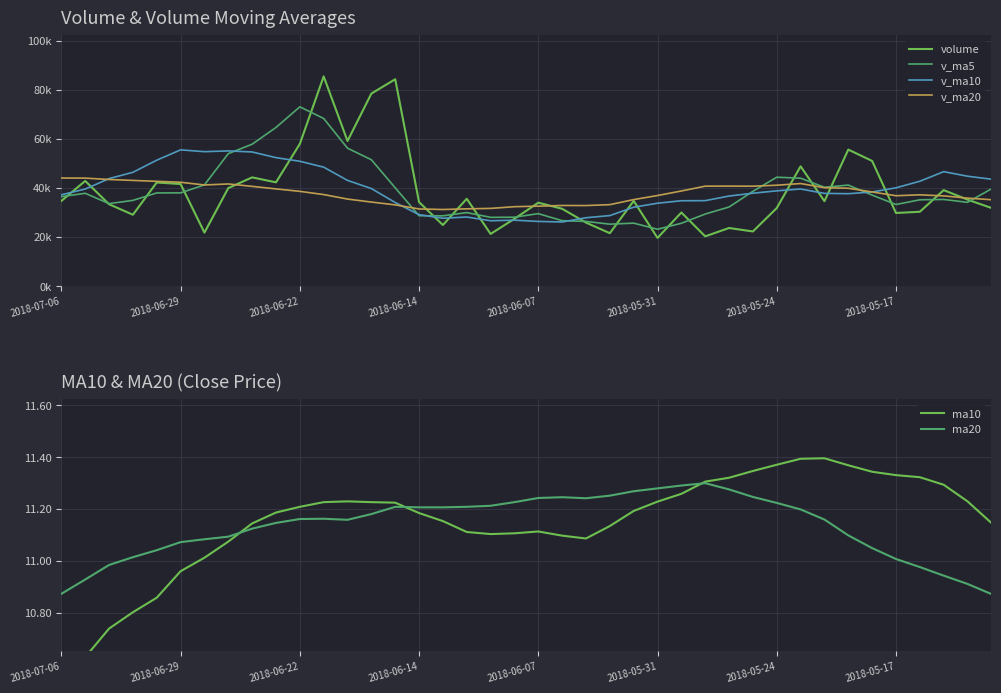

Which series has the largest range (max minus min)?

volume